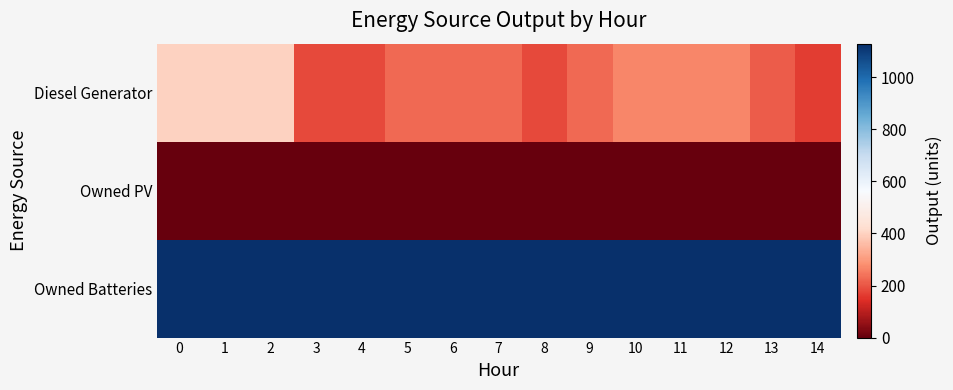

Between 4 and 12, which is larger?

12